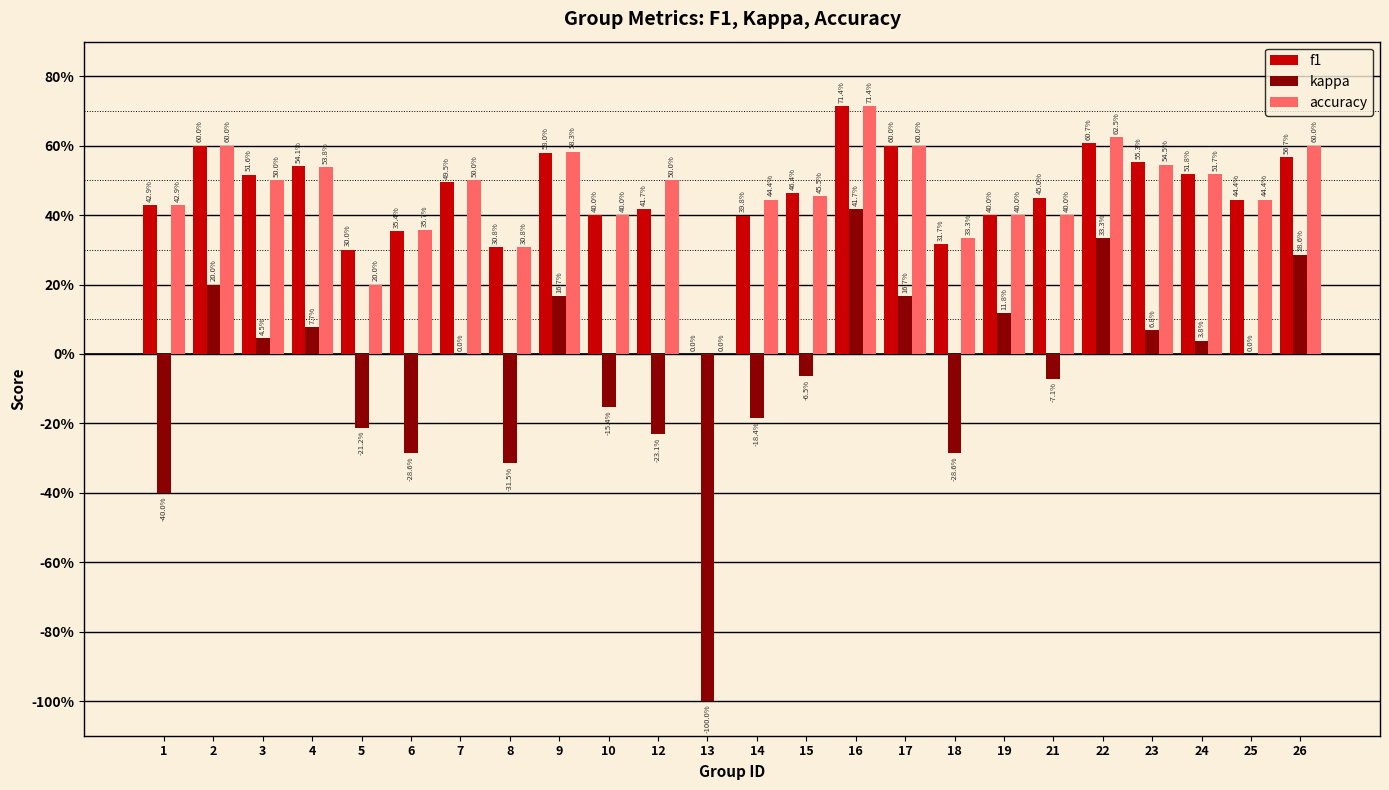

Are the bars horizontal?

No